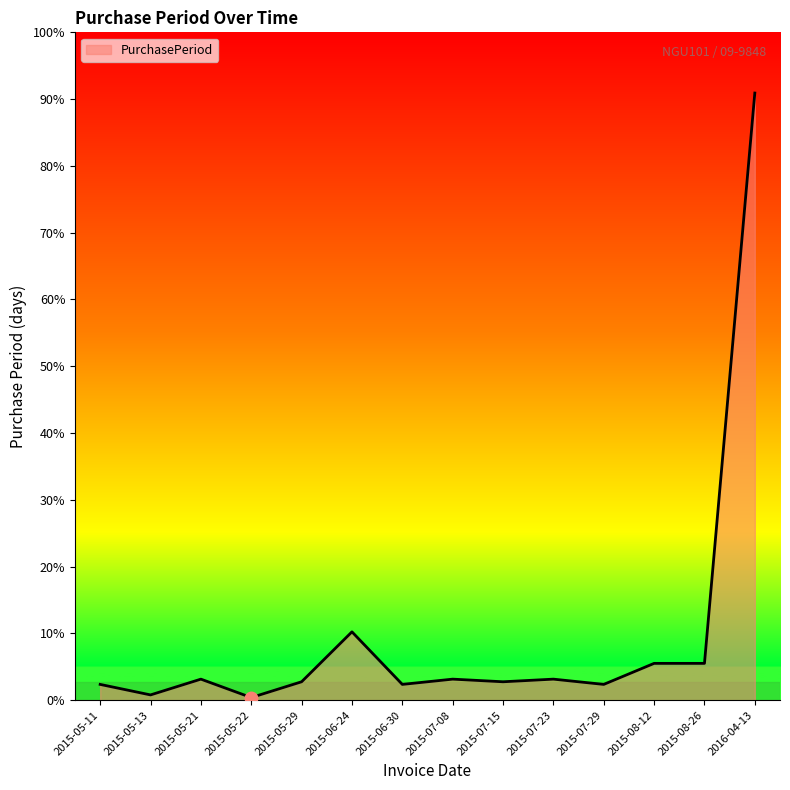

Does the chart have visible grid lines?

No